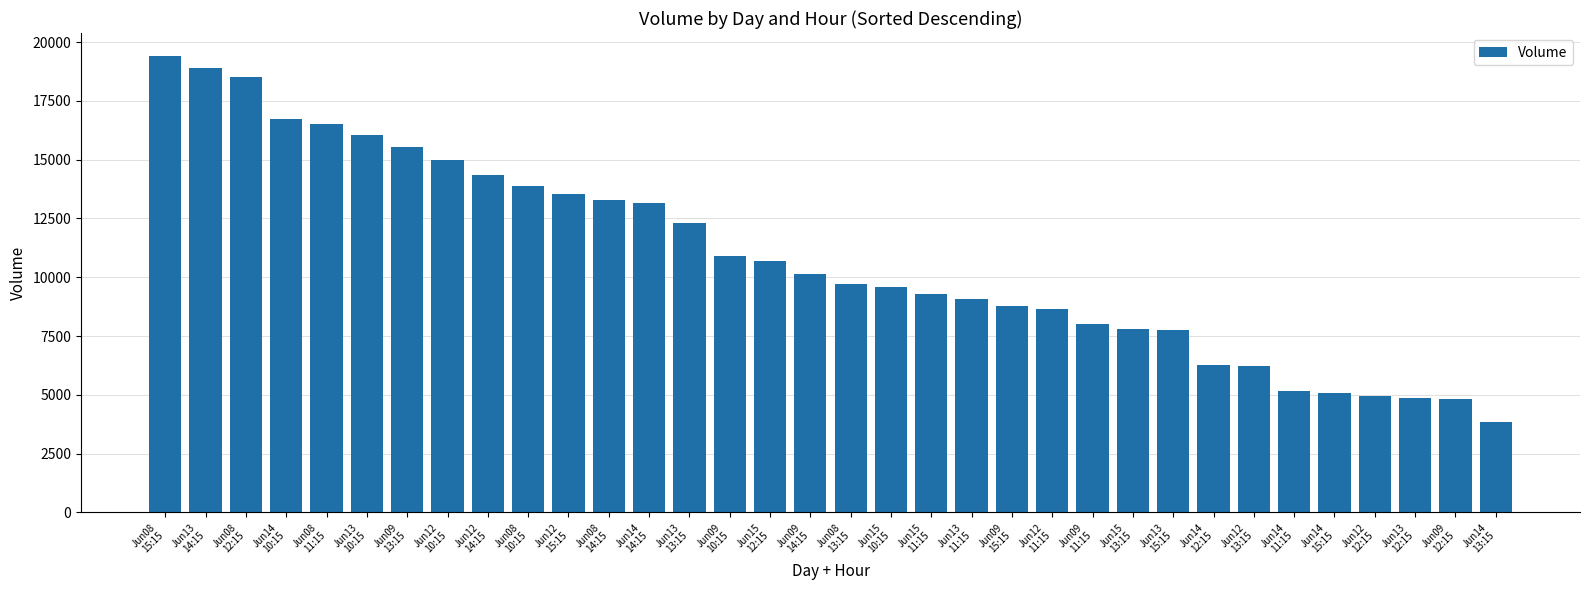

At which label does the data first exceed 10147?

Jun08
15:15